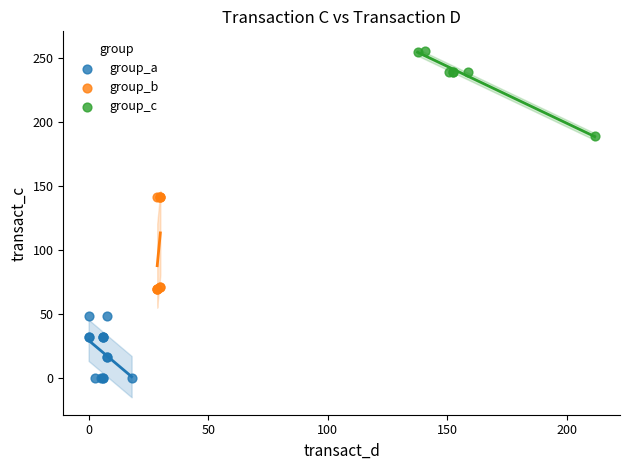

Which series has the largest Y range (max minus min)?

group_b